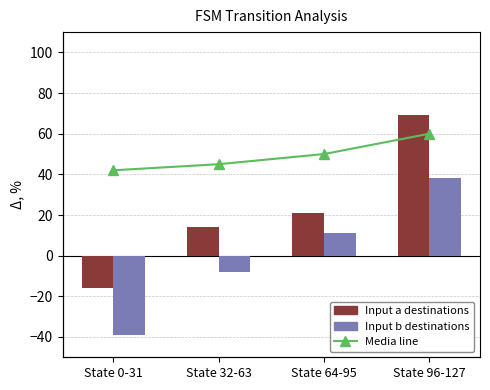

What is the spread (max minus min) of values at State 64-95?

39